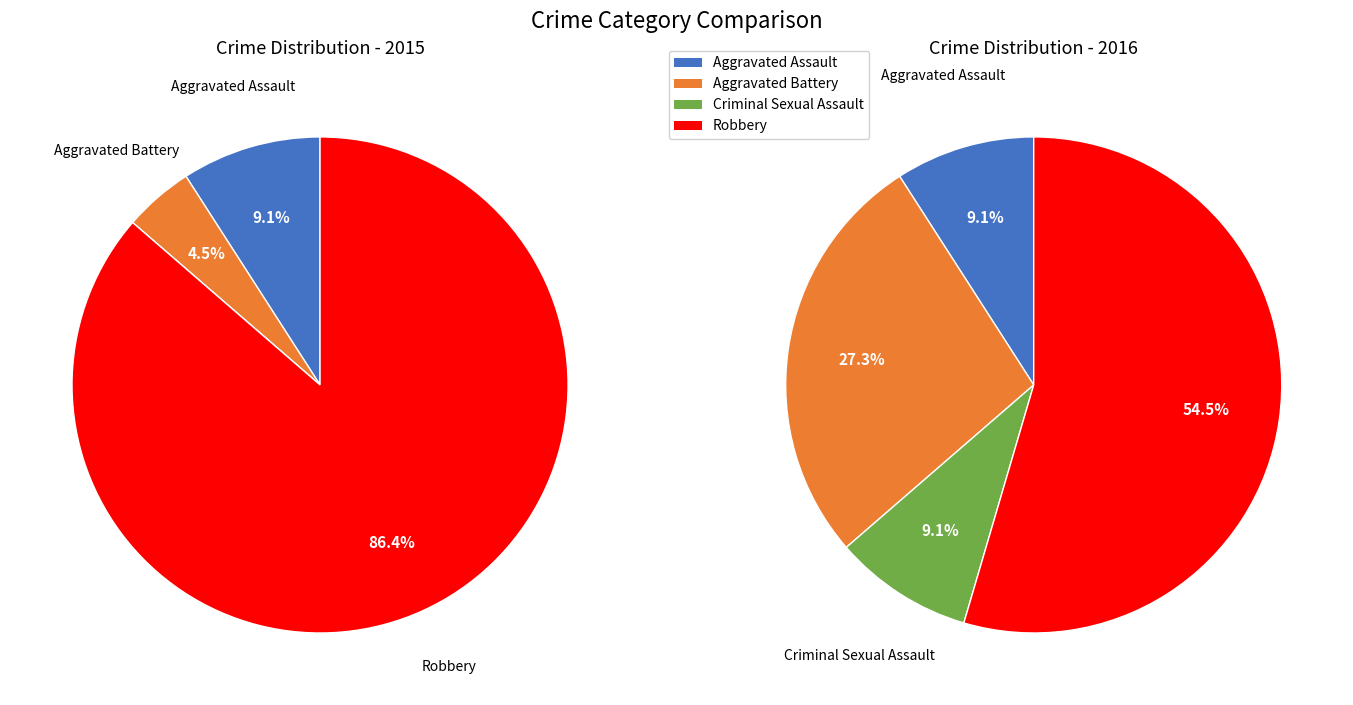

Which slice is the largest?

Robbery